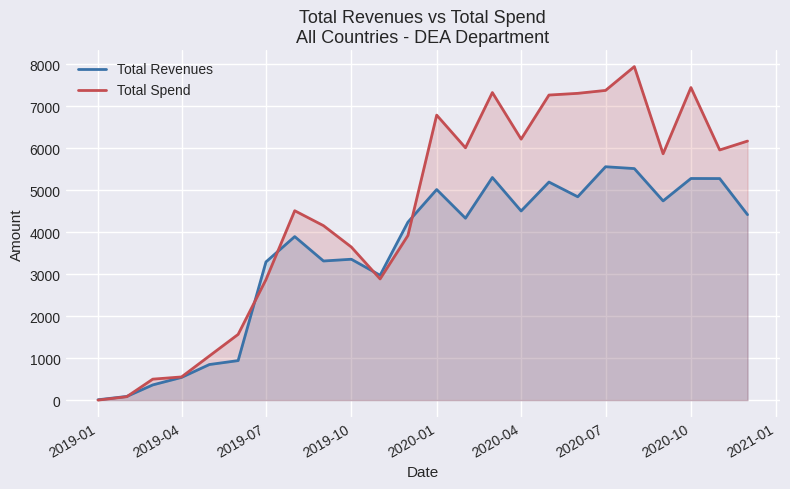

Which series has the largest range (max minus min)?

Total Spend